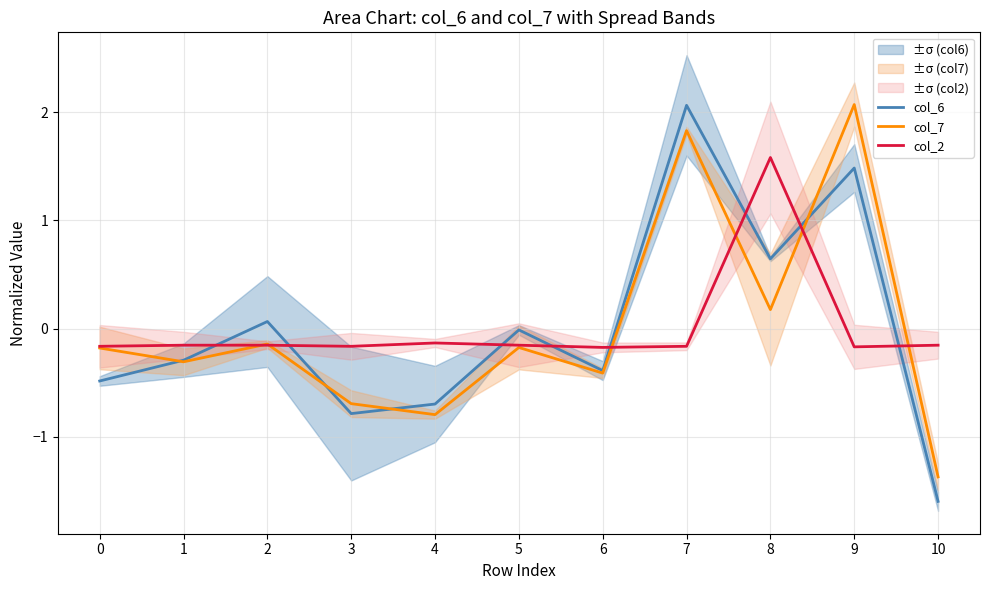

True or false: col_7 has a value of -0.7 at 3.

True